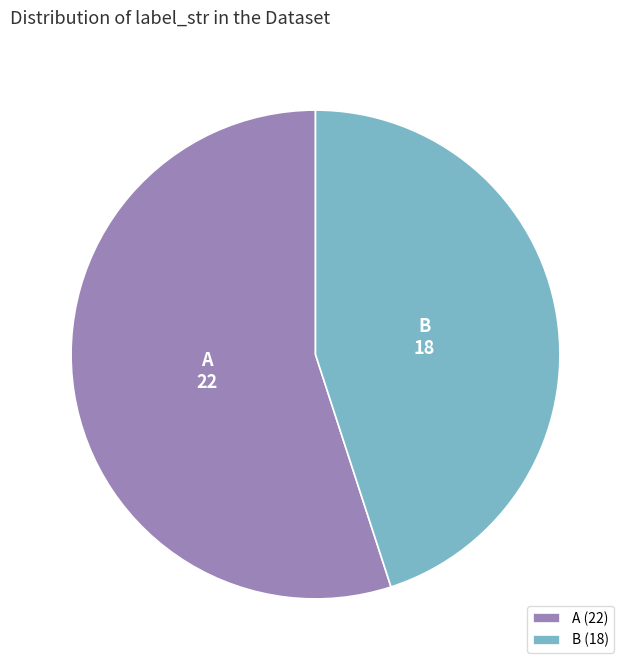

Which slice is the smallest?

B